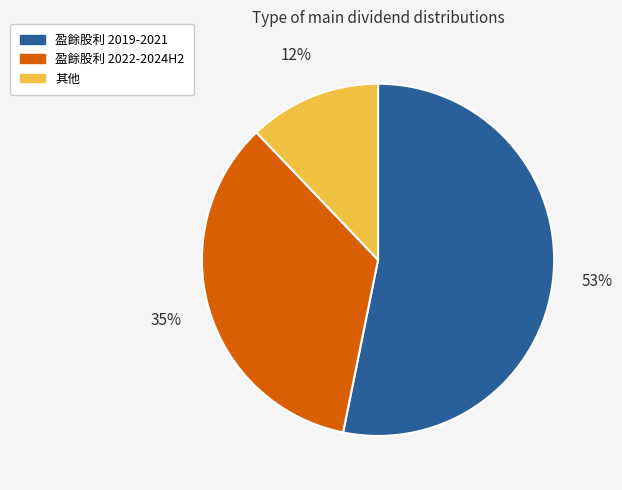

Is there any slice that represents more than half of the pie?

Yes